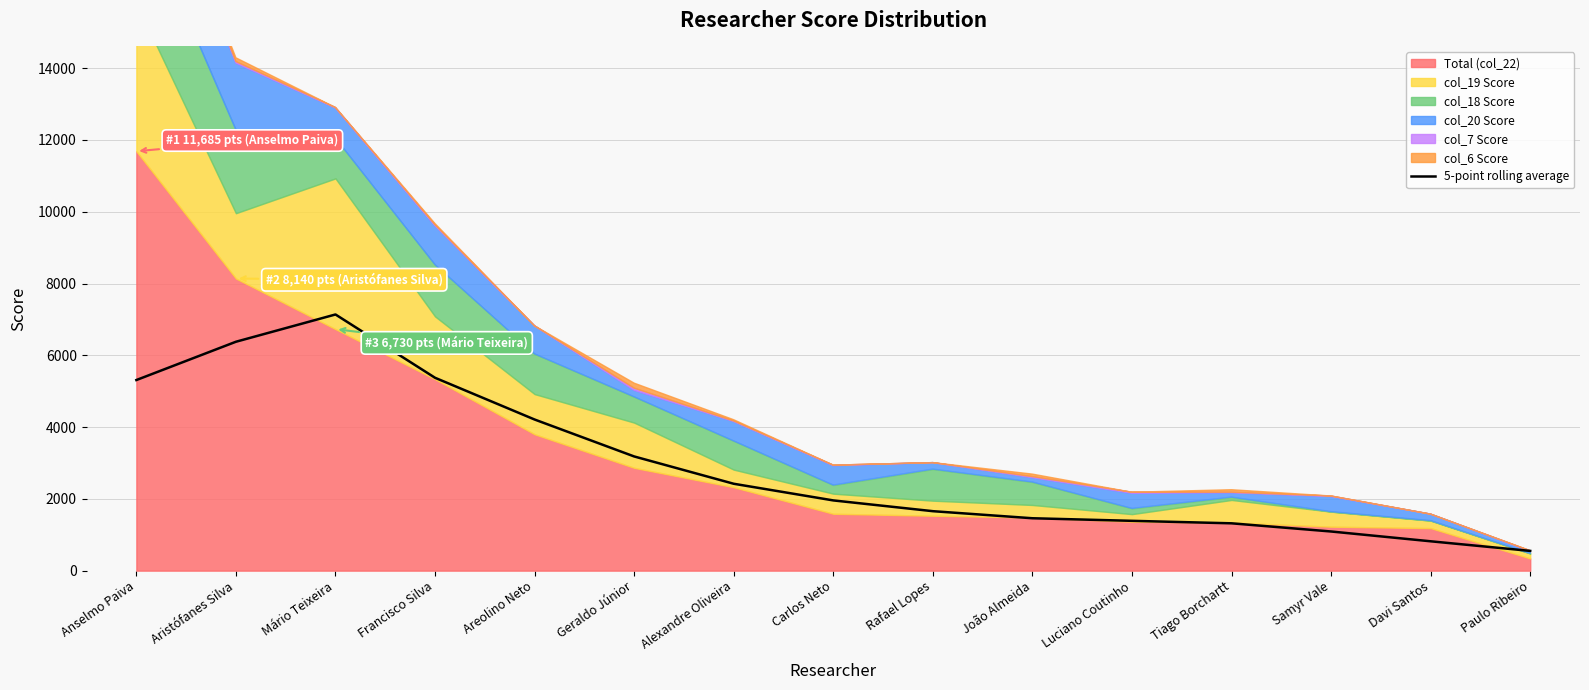

At which label is the value closest to 3844?

Areolino Neto